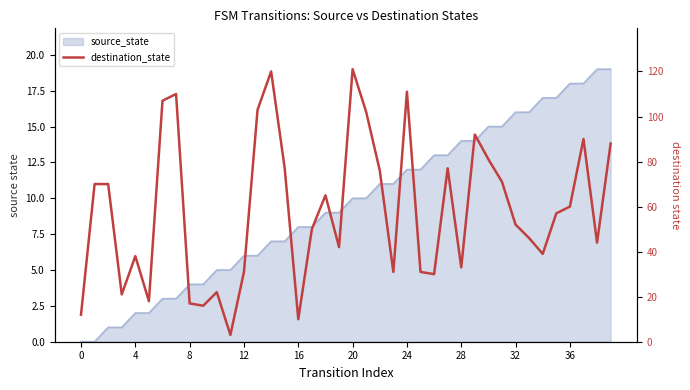

How many lines are shown in the chart?

1